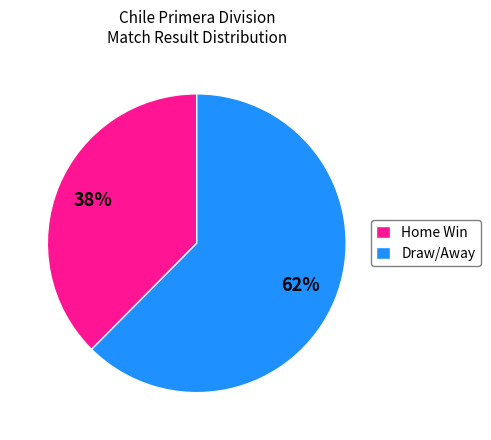

Which slice is the smallest?

Home Win